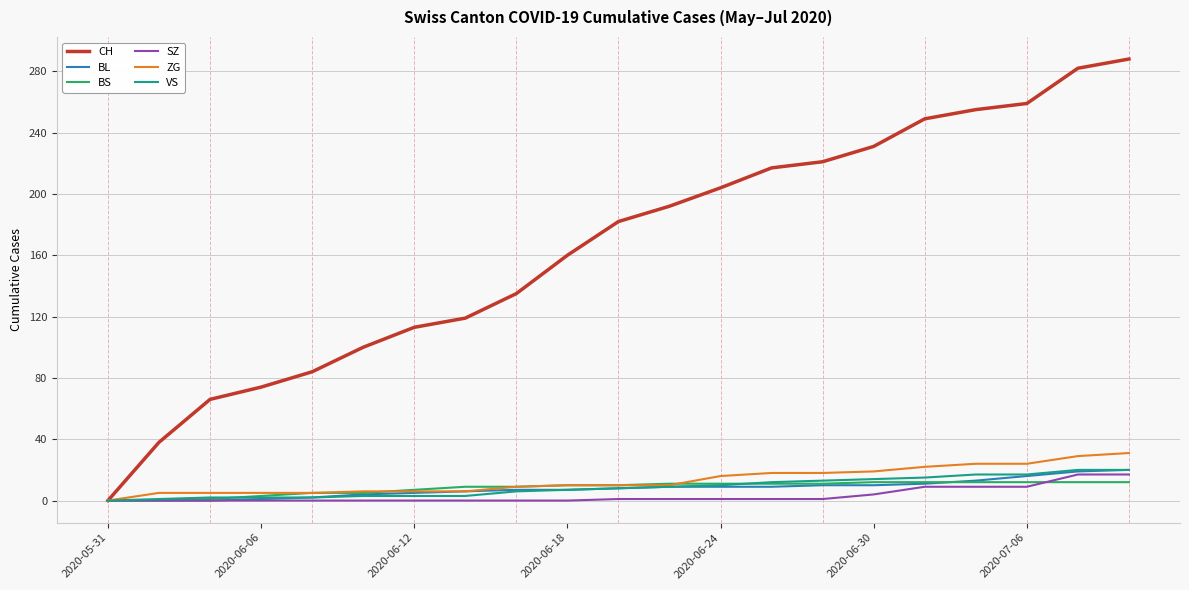

Which series has the widest spread of values?

CH